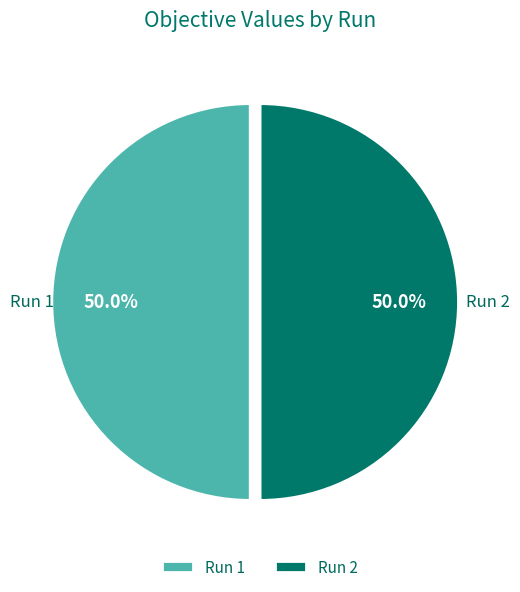

What percentage is the Run 2 slice, to the nearest percent?

50%